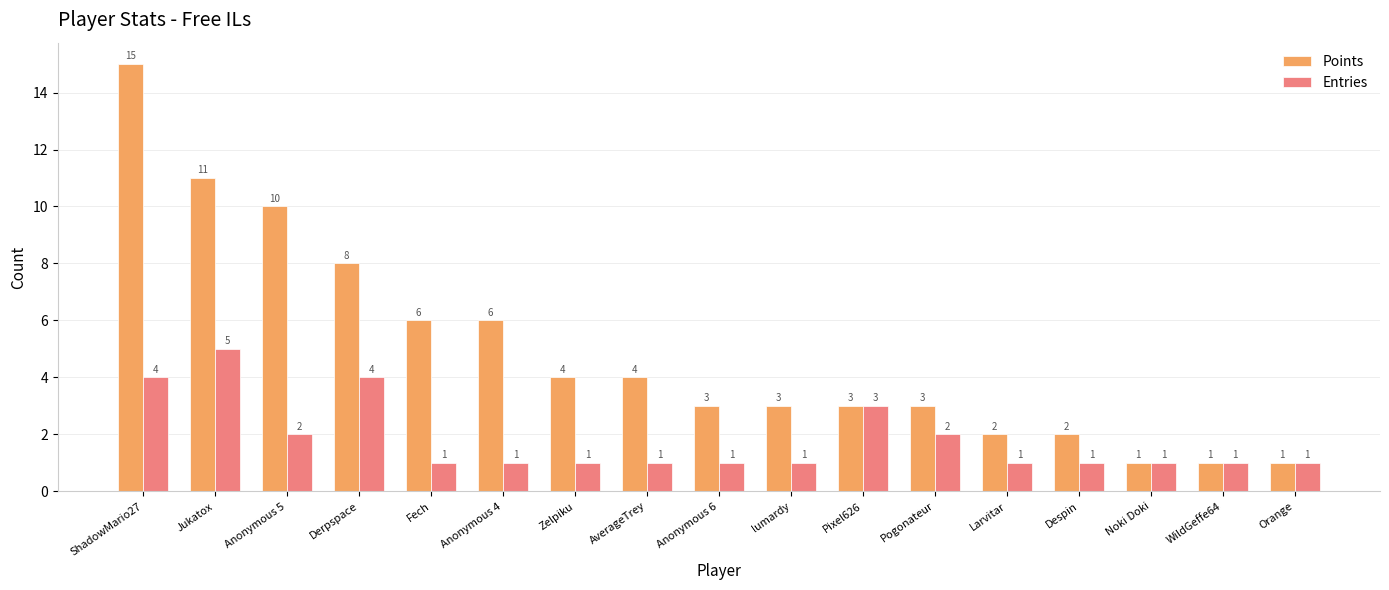

What position from the left is Larvitar?

13